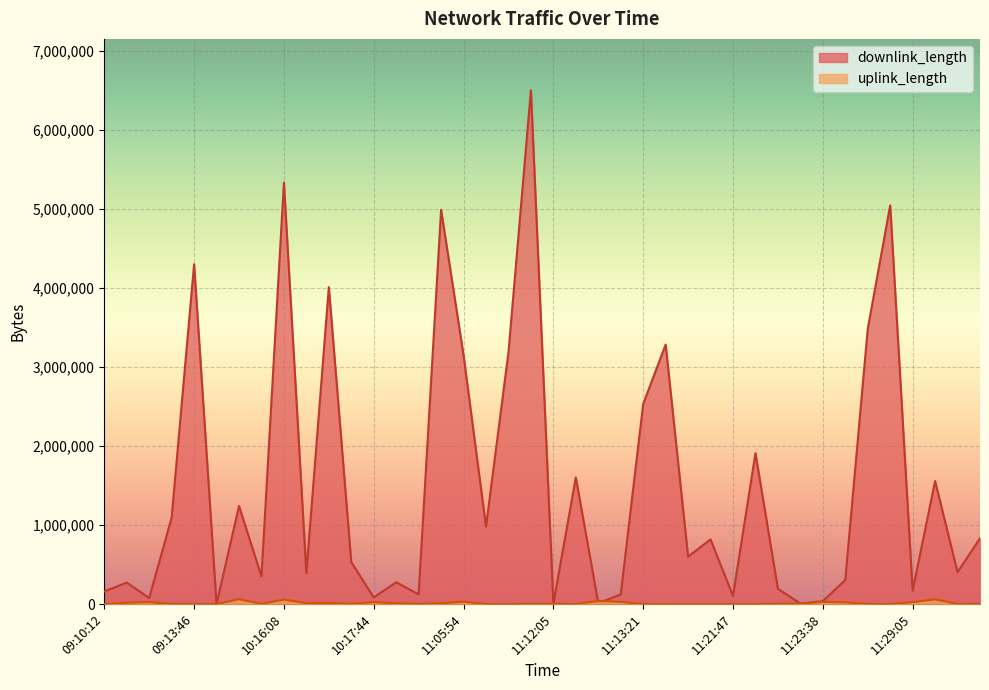

Which series has the widest spread of values?

downlink_length